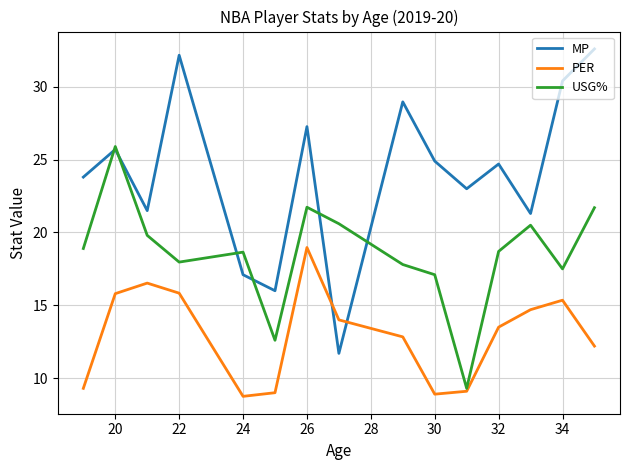

What is the maximum value for USG%?

25.9